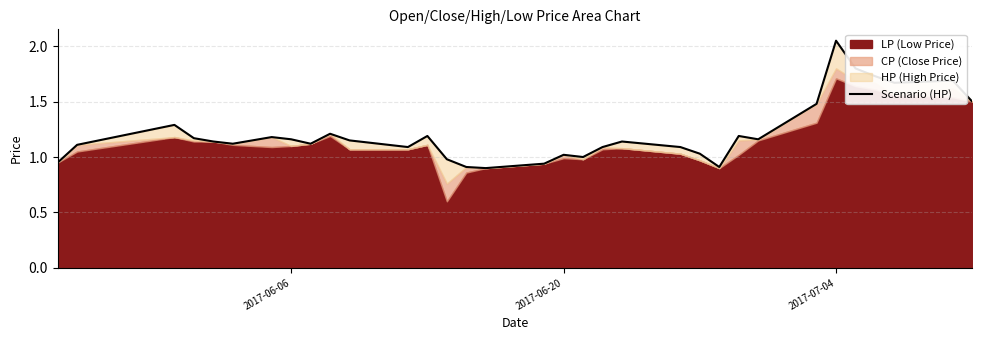

How many lines are shown in the chart?

1